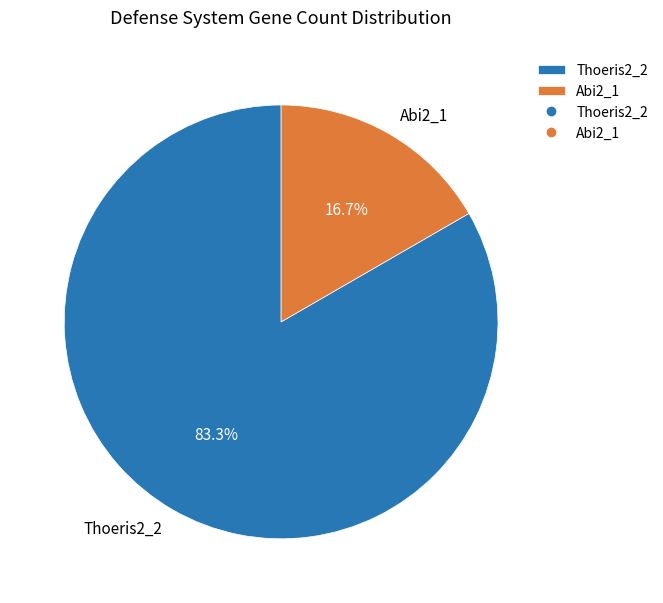

To the nearest percent, what portion does Abi2_1 represent?

17%